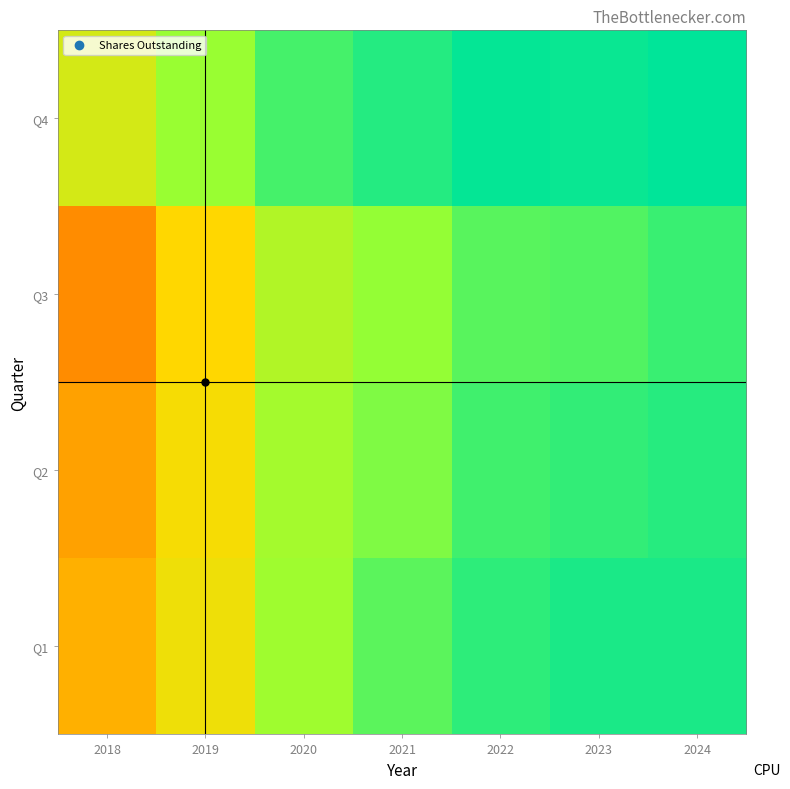

Which label corresponds to the largest value in the chart?

2024